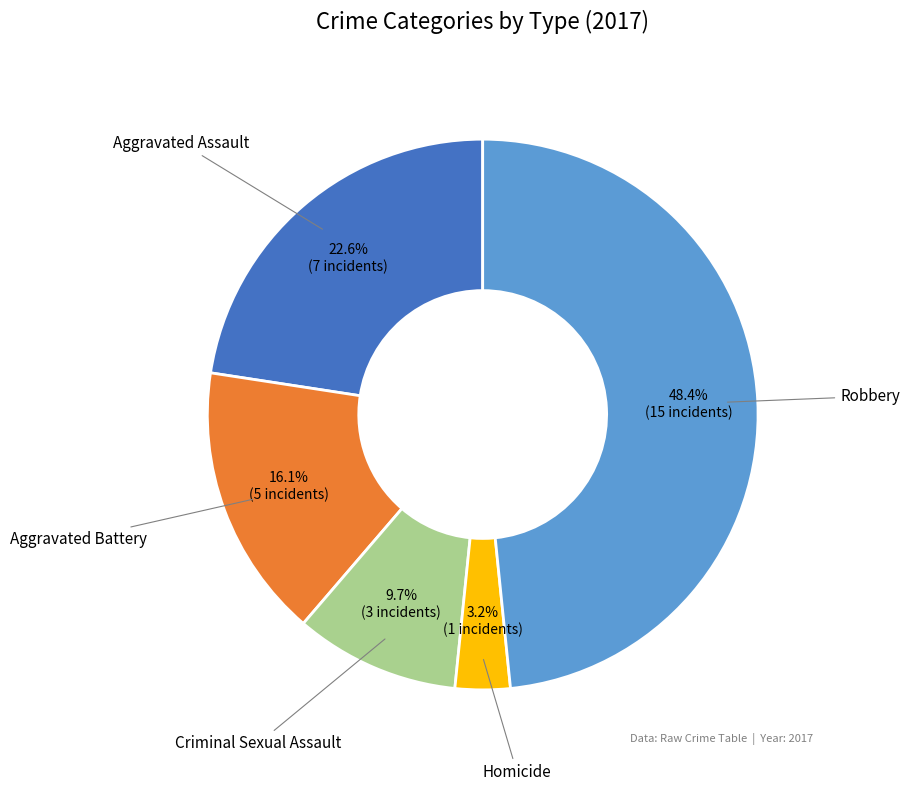

How many segments does this pie chart have?

5